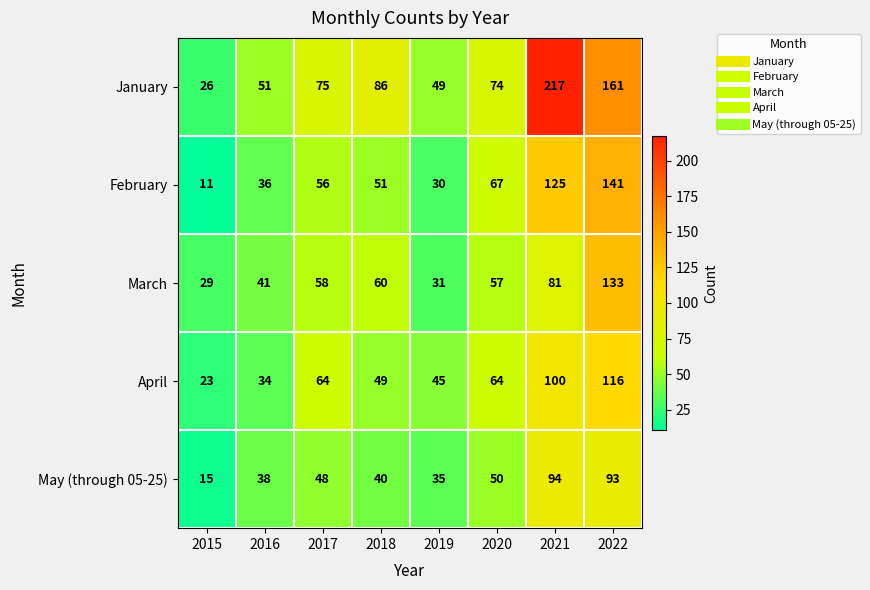

What is the difference between the maximum and second lowest values in the February series?

111